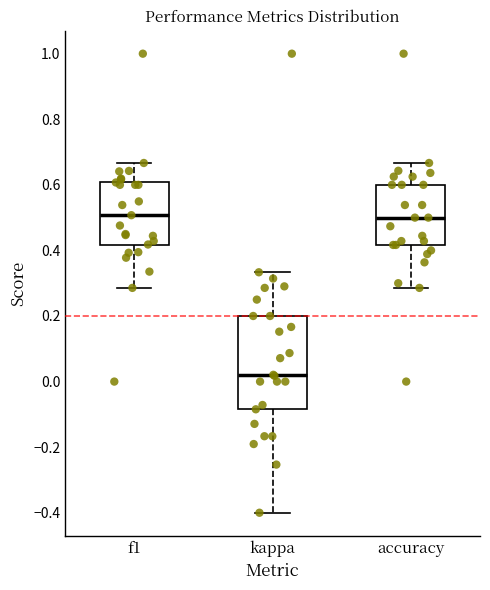

Comparing the boxes themselves (not the whiskers), which one is the tallest?

kappa